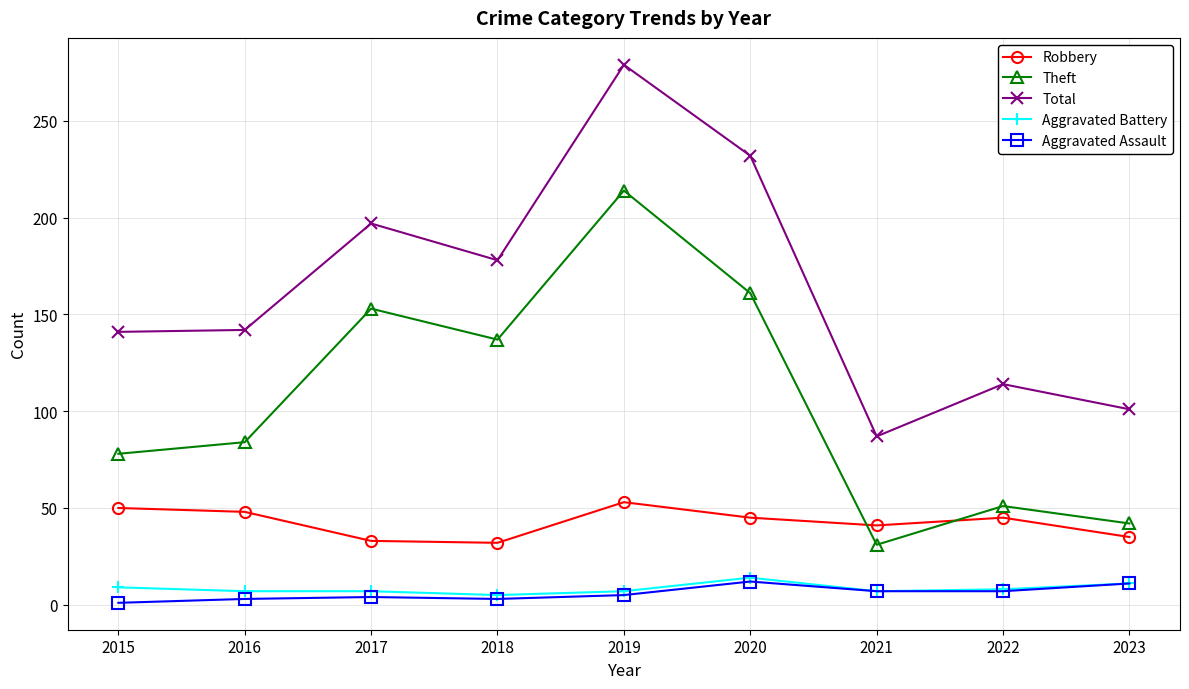

How many times do Theft and Robbery cross each other?

2